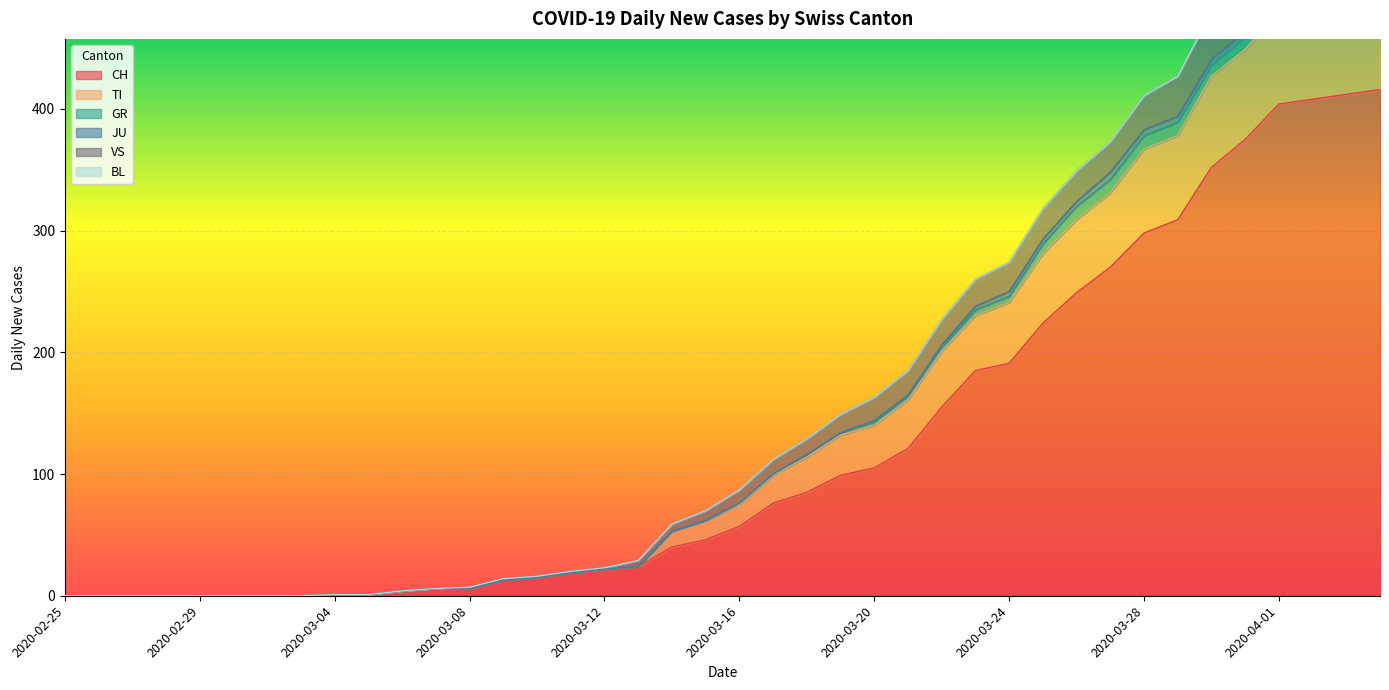

The value of CH at 2020-03-28 is 133. True or false?

False